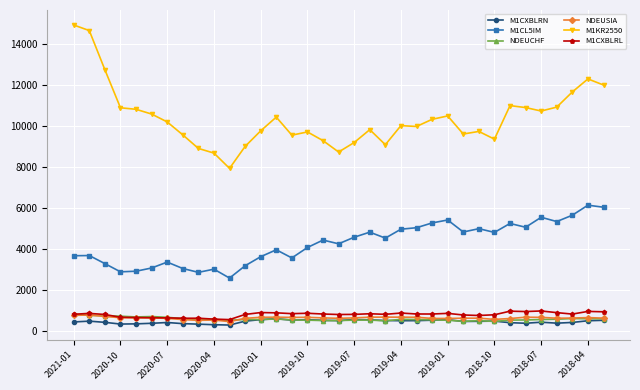

Which series has the widest spread of values?

M1KR2550